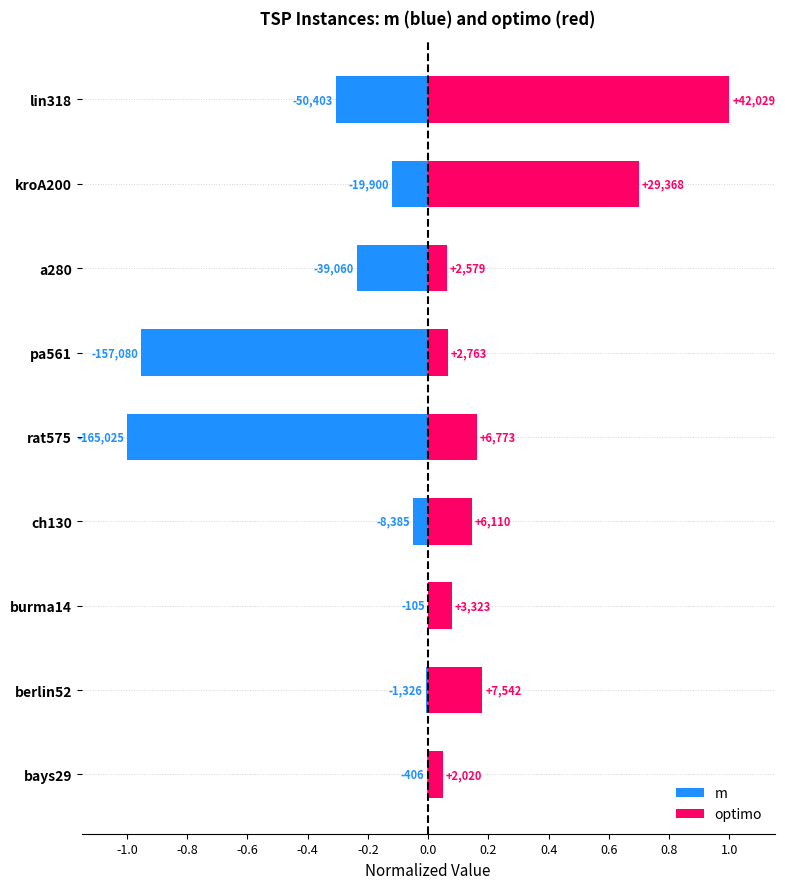

At berlin52, list the series in order from largest to smallest.

optimo, m